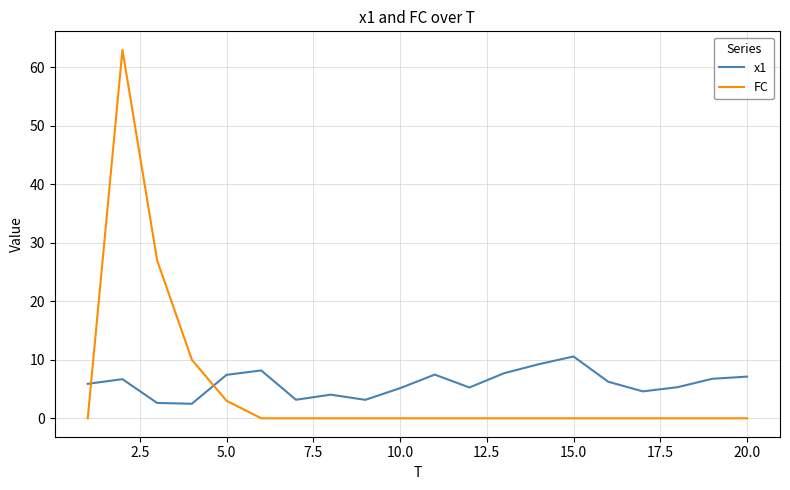

What is the difference between the maximum and minimum values in the FC series?

63.0